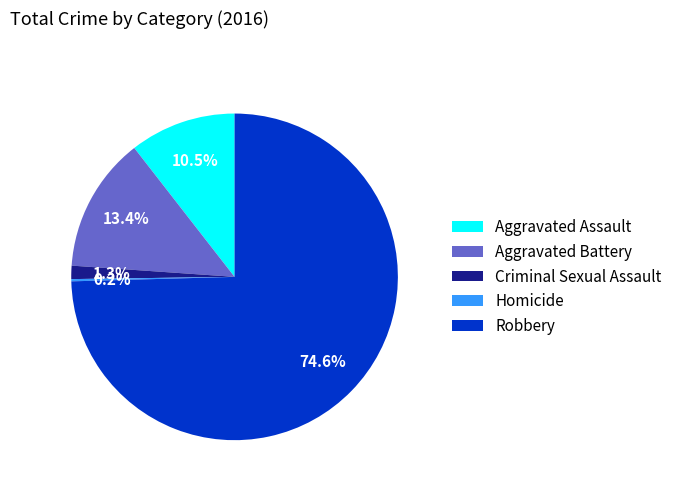

Combined, do Aggravated Assault and Aggravated Battery account for over 50%?

No